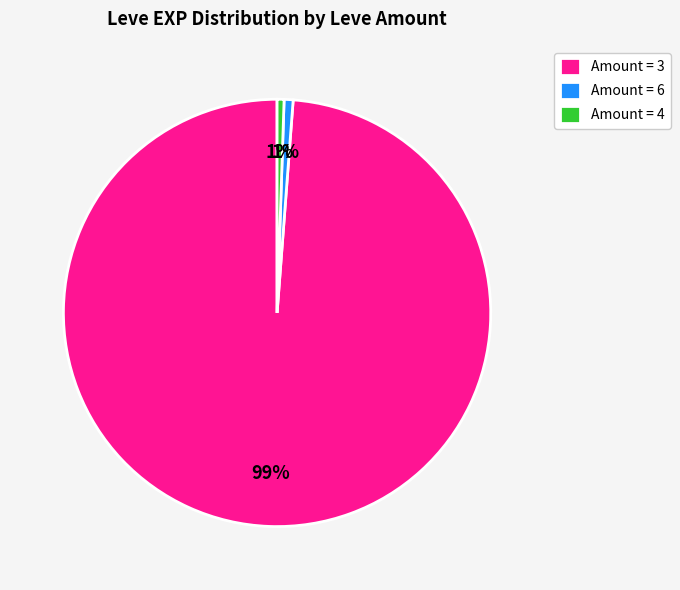

Which slice is the largest?

Amount = 3